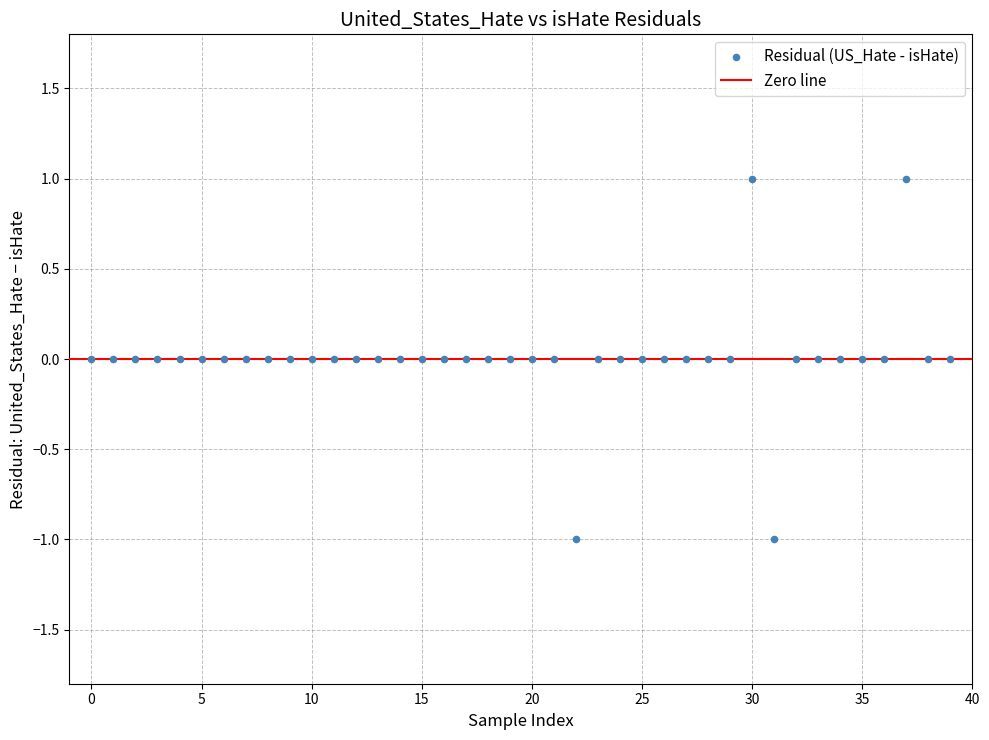

How many points are shown in the scatter plot?

40